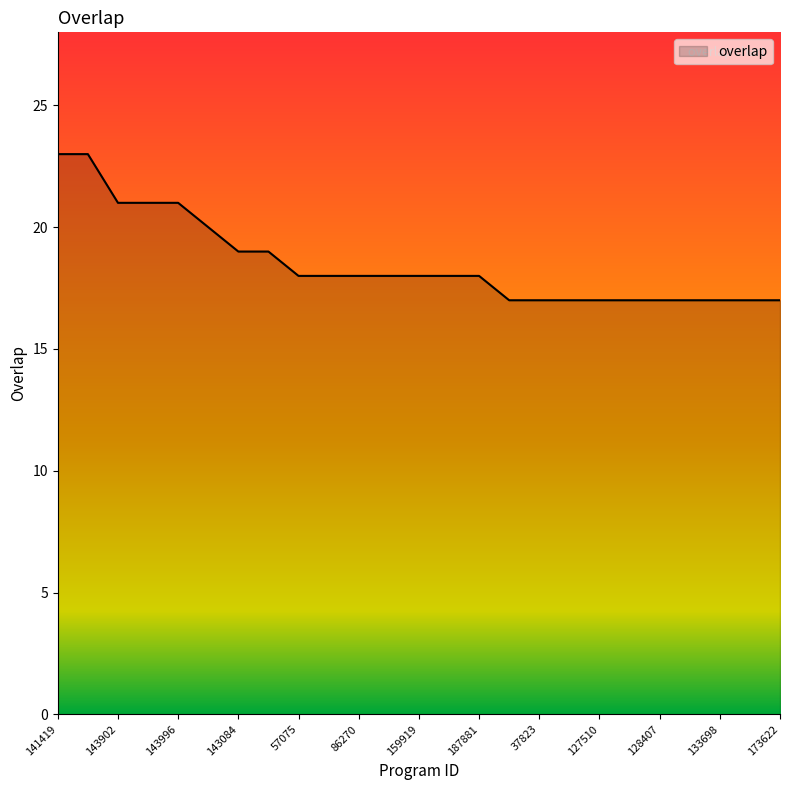

What is the smallest value displayed?

17